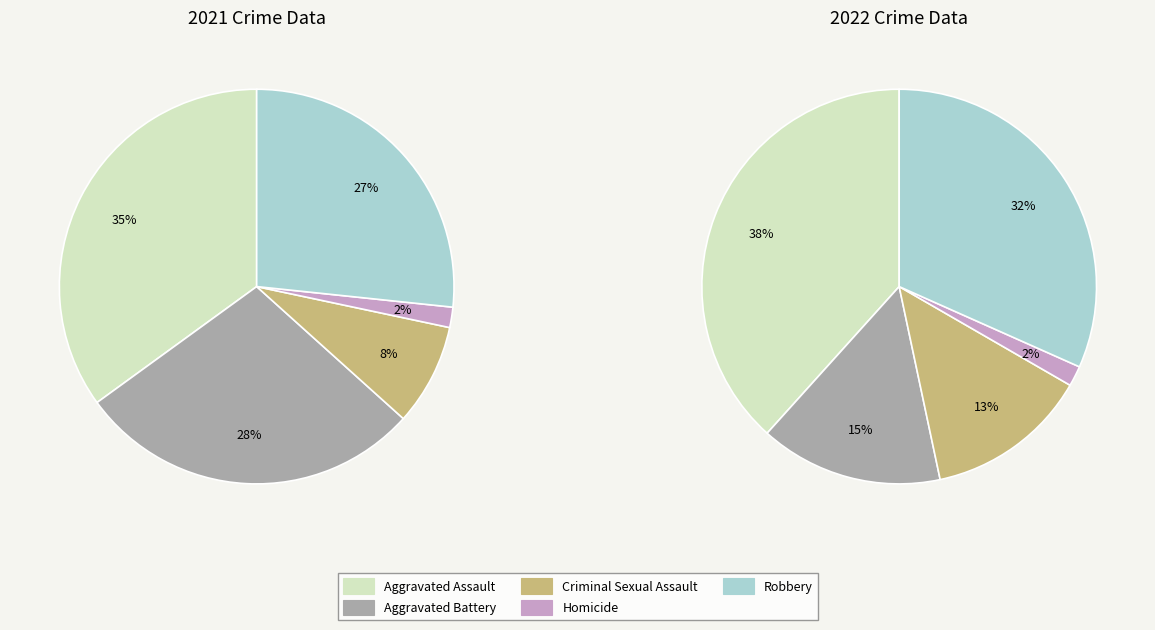

Does any single category account for the majority?

No